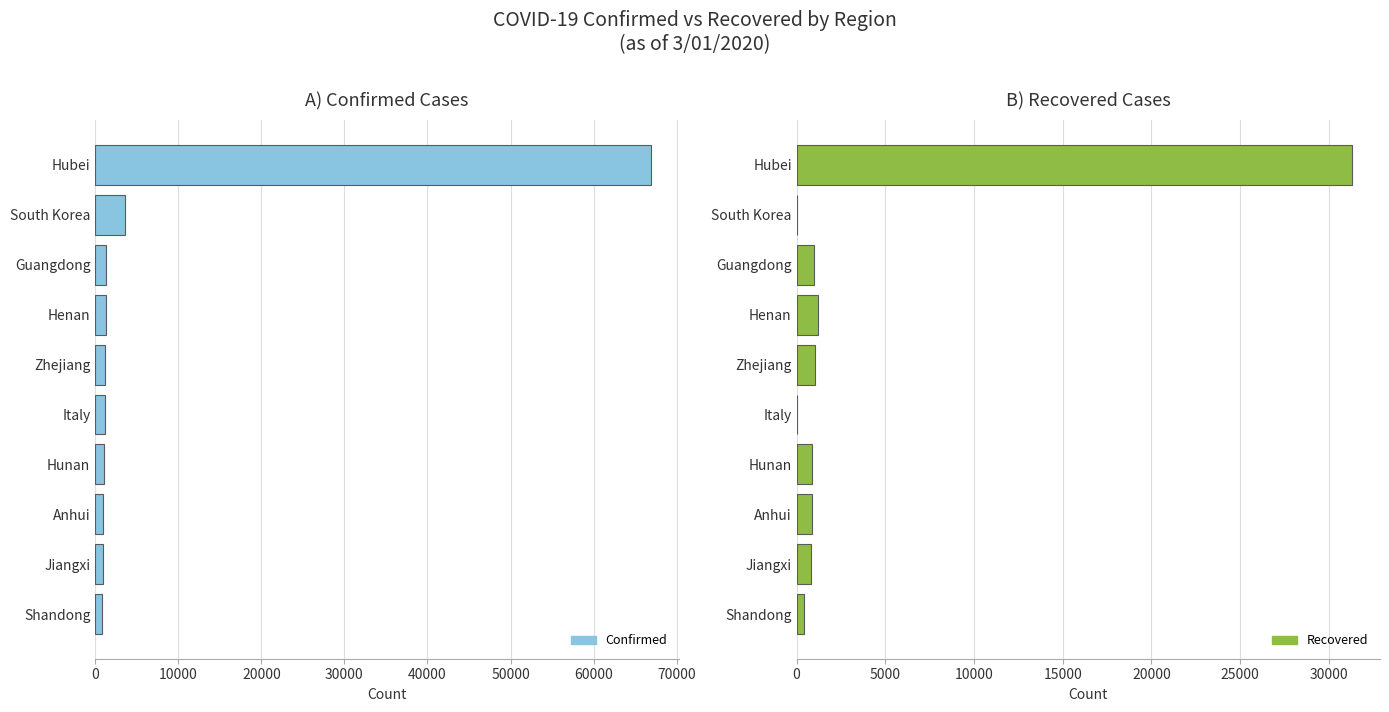

How many values in the Recovered series are below 870?

5